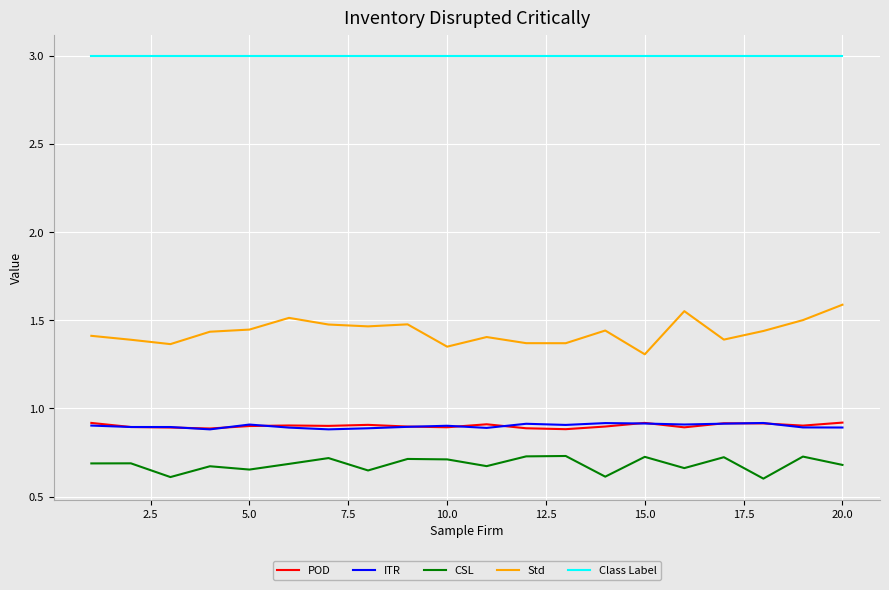

True or false: Class Label and ITR intersect in this chart.

False